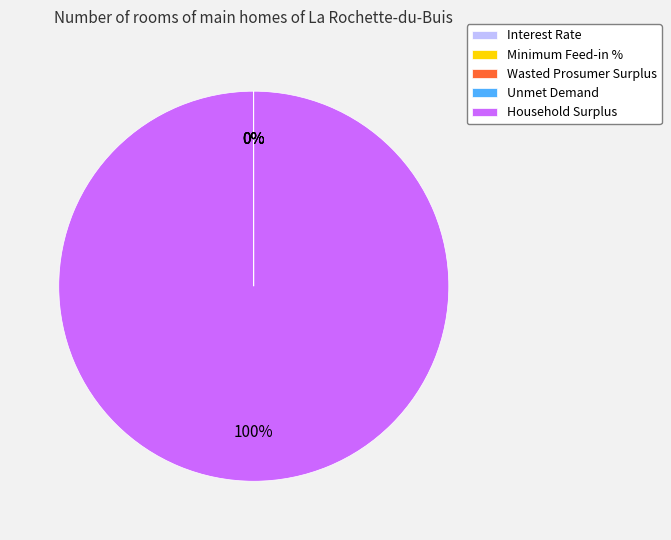

Is there a majority slice in this chart?

Yes